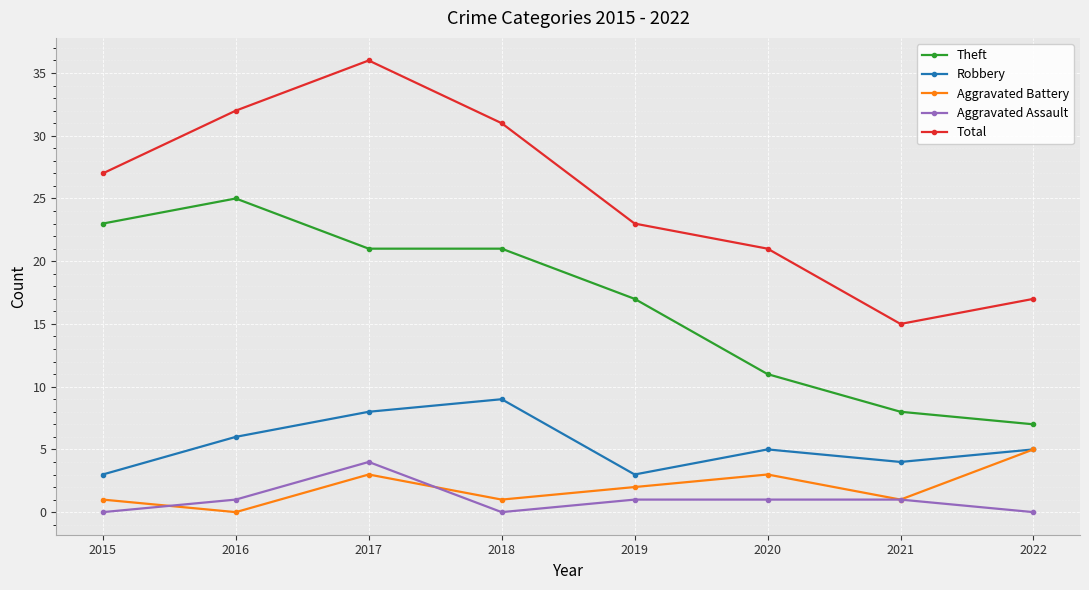

True or false: Aggravated Assault and Total cross at least once.

False